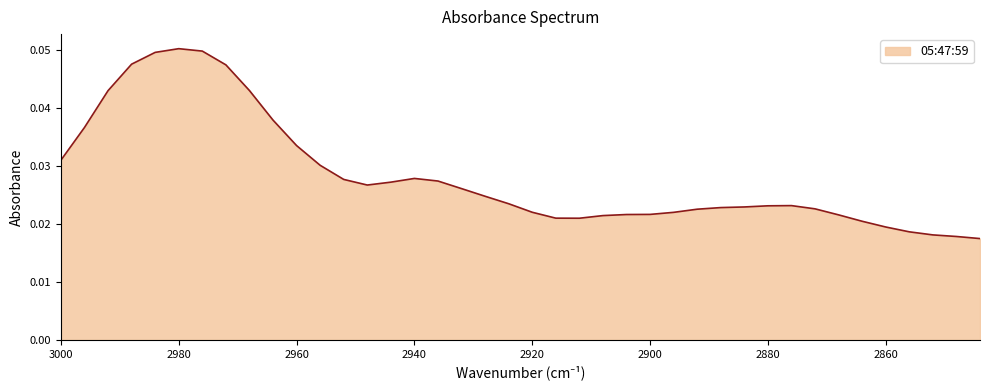

List the labels in order of value, smallest first.

2844, 2848, 2852, 2856, 2860, 2864, 2912, 2916, 2908, 2868, 2904, 2900, 2896, 2920, 2892, 2872, 2888, 2884, 2880, 2876, 2924, 2928, 2932, 2948, 2944, 2936, 2952, 2940, 2956, 3000, 2960, 2996, 2964, 2992, 2968, 2972, 2988, 2984, 2976, 2980